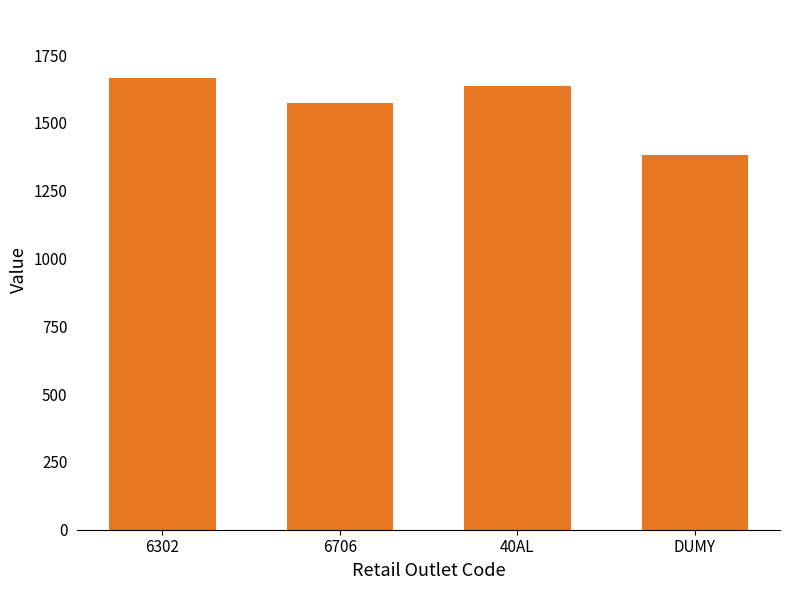

What is the difference between the values at 6302 and 40AL?

32